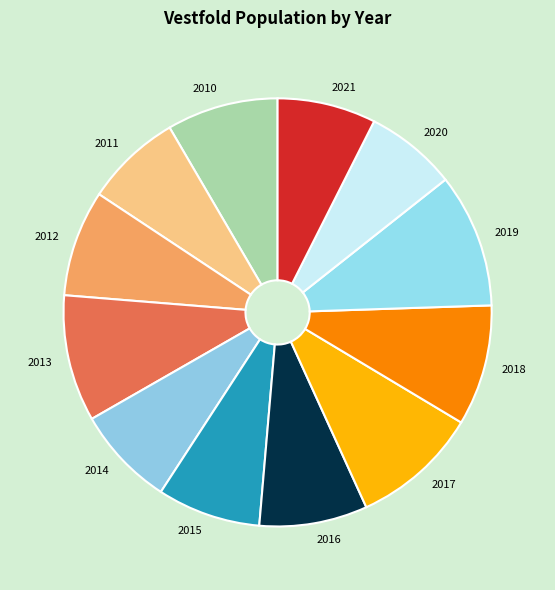

What is the ratio of the value at 2011 to the value at 2020?

1.1